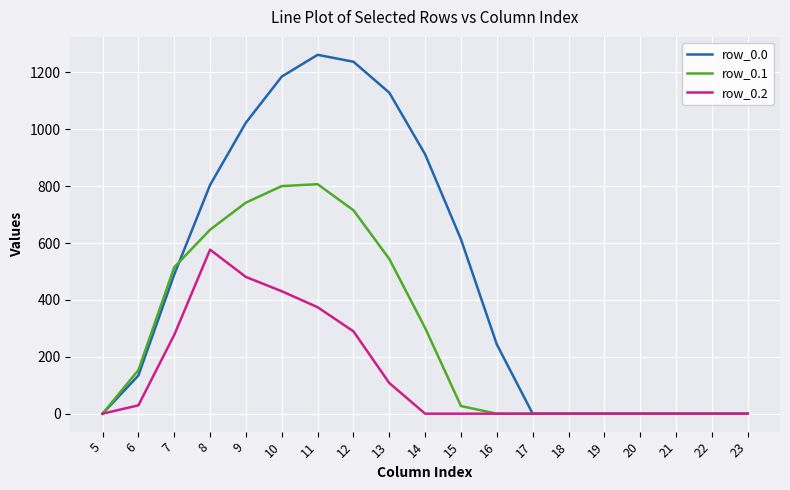

Which series has the largest range (max minus min)?

row_0.0